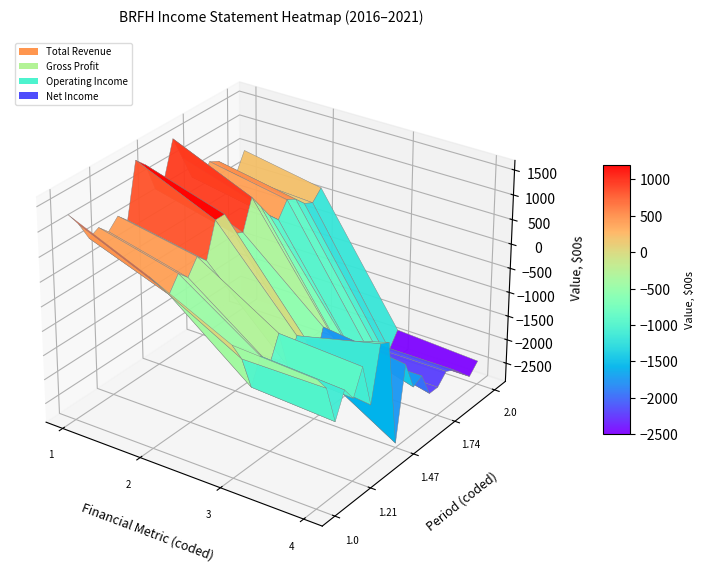

Rank the series by their maximum value, from highest to lowest.

Total Revenue, Gross Profit, Operating Income, Net Income